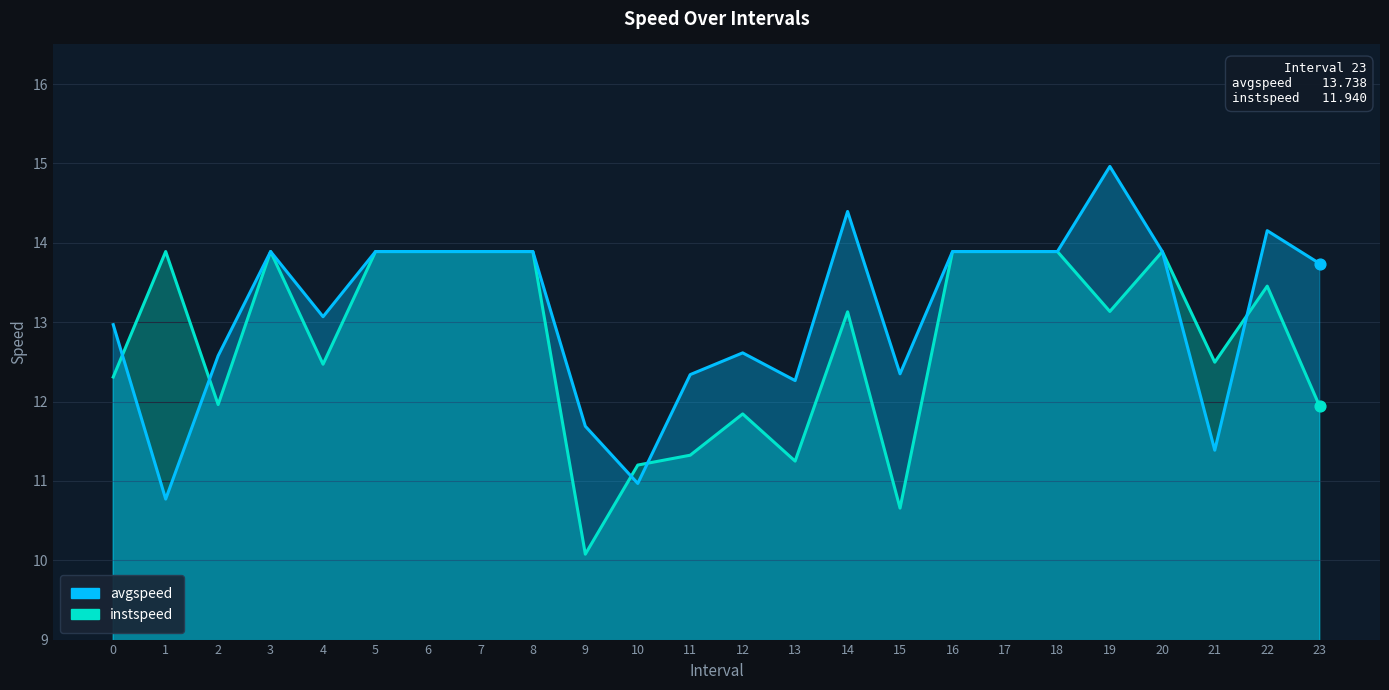

Which series contains the lowest Y value?

instspeed